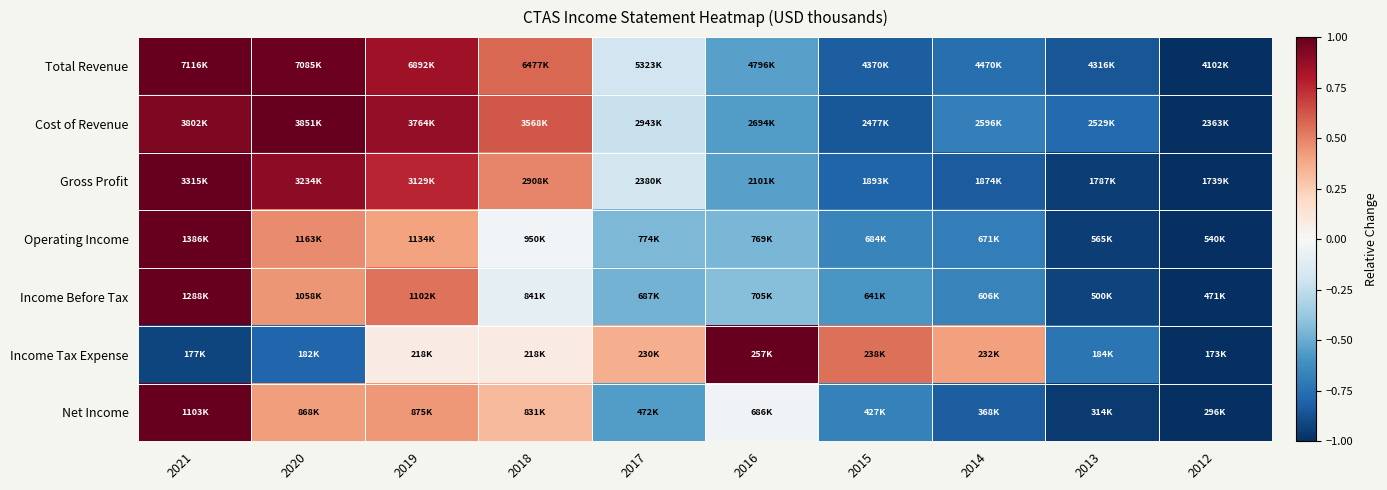

Reading right to left, extract all data points from this chart.

Total Revenue: 2012=-1.0	2013=-0.9	2014=-0.8	2015=-0.8	2016=-0.5	2017=-0.2	2018=0.6	2019=0.9	2020=1.0	2021=1.0
Cost of Revenue: 2012=-1.0	2013=-0.8	2014=-0.7	2015=-0.8	2016=-0.6	2017=-0.2	2018=0.6	2019=0.9	2020=1.0	2021=0.9
Gross Profit: 2012=-1.0	2013=-0.9	2014=-0.8	2015=-0.8	2016=-0.5	2017=-0.2	2018=0.5	2019=0.8	2020=0.9	2021=1.0
Operating Income: 2012=-1.0	2013=-0.9	2014=-0.7	2015=-0.7	2016=-0.5	2017=-0.4	2018=-0.0	2019=0.4	2020=0.5	2021=1.0
Income Before Tax: 2012=-1.0	2013=-0.9	2014=-0.7	2015=-0.6	2016=-0.4	2017=-0.5	2018=-0.1	2019=0.5	2020=0.4	2021=1.0
Income Tax Expense: 2012=-1.0	2013=-0.7	2014=0.4	2015=0.6	2016=1.0	2017=0.4	2018=0.1	2019=0.1	2020=-0.8	2021=-0.9
Net Income: 2012=-1.0	2013=-1.0	2014=-0.8	2015=-0.7	2016=-0.0	2017=-0.6	2018=0.3	2019=0.4	2020=0.4	2021=1.0